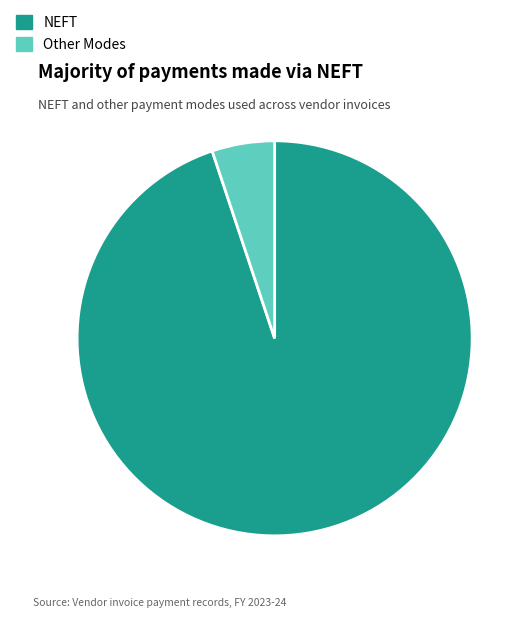

Count the number of slices in the pie.

2